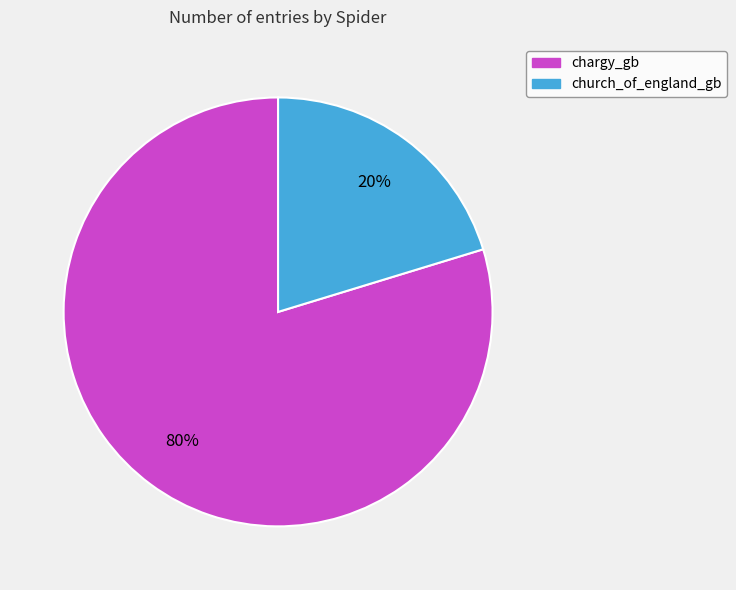

Between church_of_england_gb and chargy_gb, which is larger?

chargy_gb